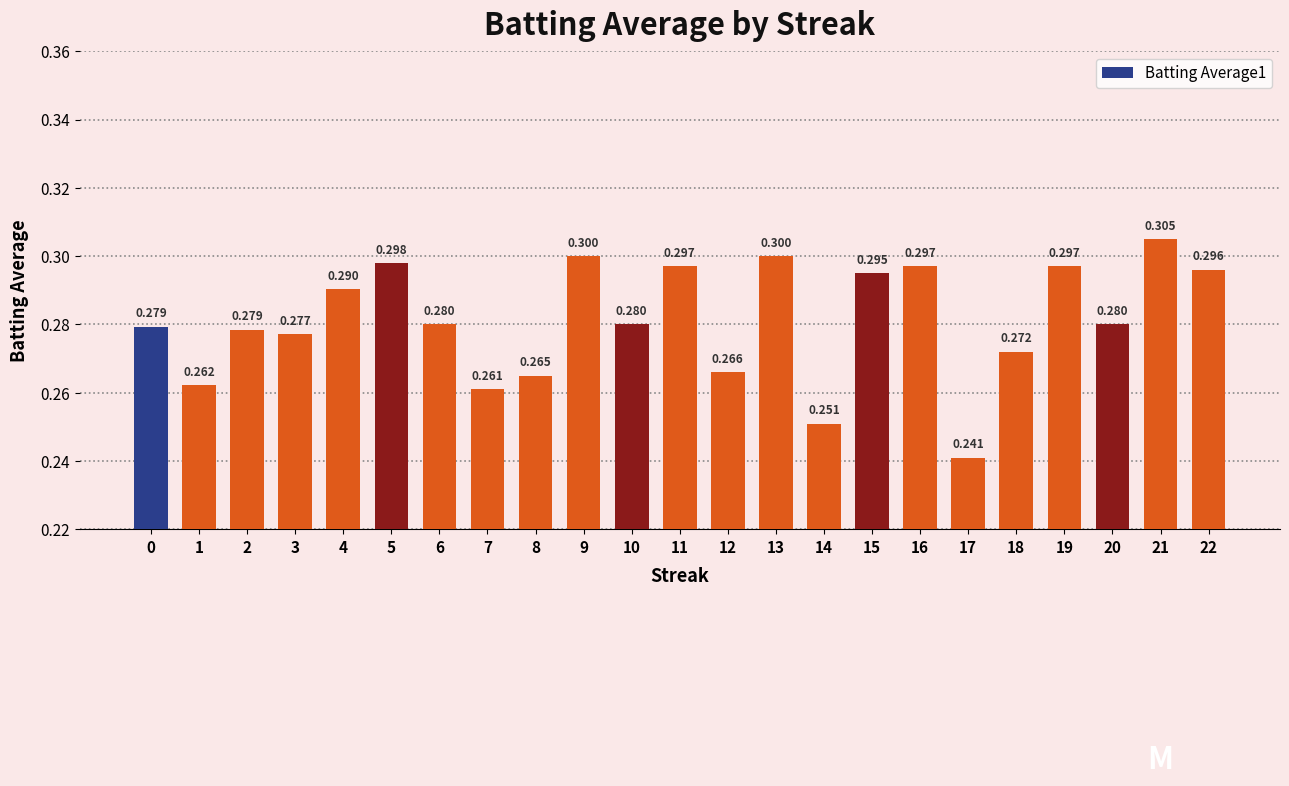

What is the difference between the maximum and minimum values?

0.1